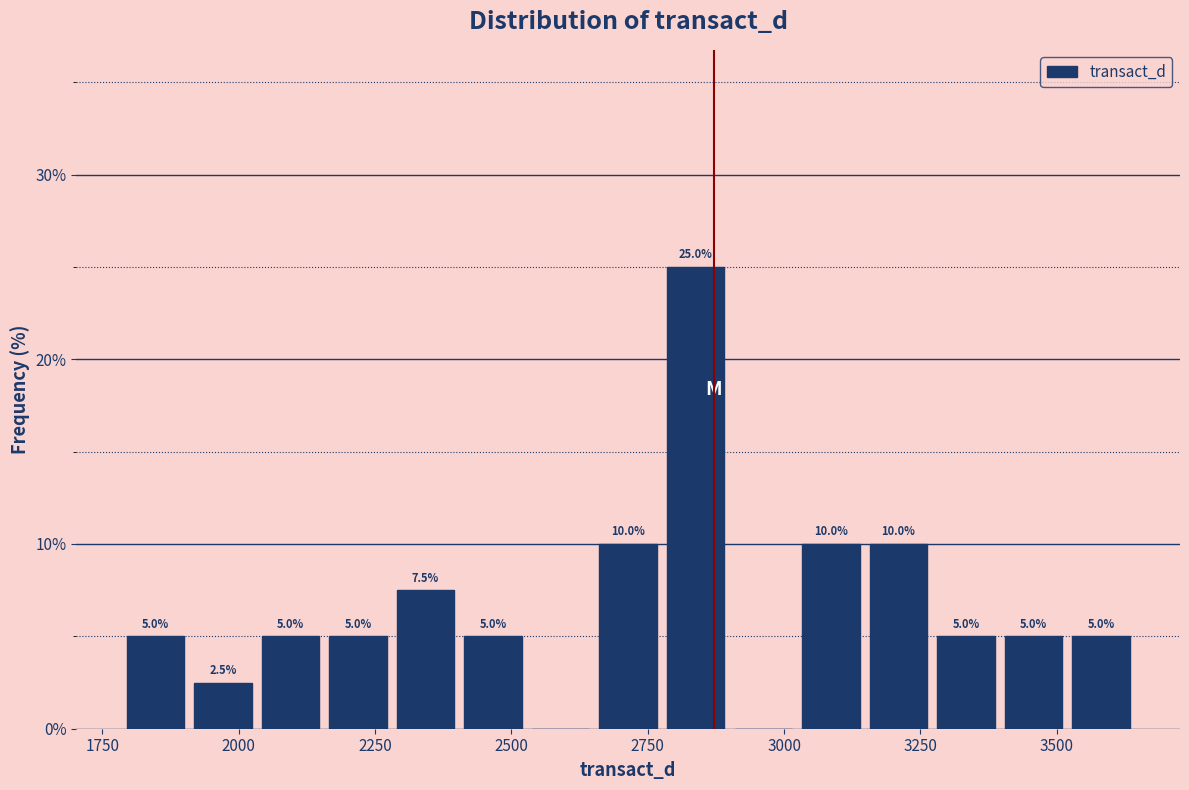

Read against the x-axis, roughly where is the centre of the tallest bar?

2850